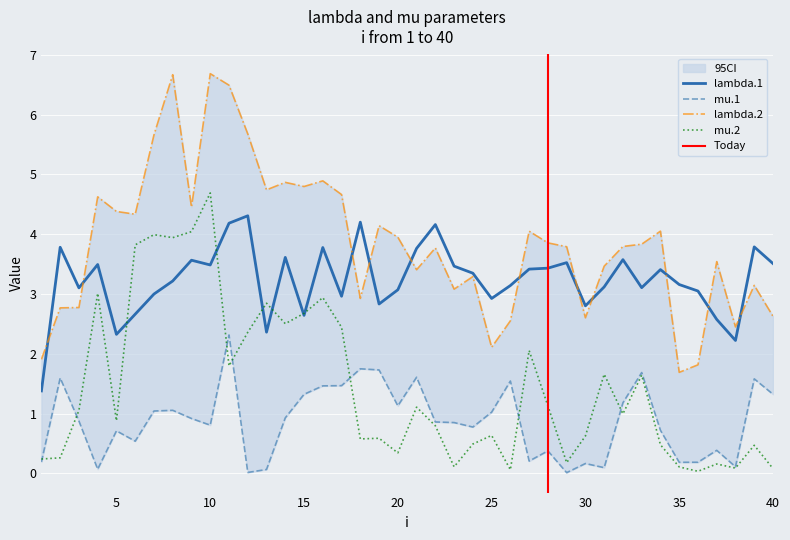

Reading left to right, transcribe all the data shown in this chart.

lambda.1: 1.4	3.8	3.1	3.5	2.3	2.7	3.0	3.2	3.6	3.5	4.2	4.3	2.4	3.6	2.6	3.8	3.0	4.2	2.8	3.1	3.8	4.2	3.5	3.3	2.9	3.1	3.4	3.4	3.5	2.8	3.1	3.6	3.1	3.4	3.2	3.0	2.6	2.2	3.8	3.5
mu.1: 0.2	1.6	0.9	0.1	0.7	0.5	1.0	1.1	0.9	0.8	2.3	0.0	0.1	0.9	1.3	1.5	1.5	1.7	1.7	1.1	1.6	0.9	0.8	0.8	1.0	1.5	0.2	0.4	0.0	0.2	0.1	1.2	1.7	0.7	0.2	0.2	0.4	0.1	1.6	1.3
lambda.2: 1.9	2.8	2.8	4.6	4.4	4.3	5.7	6.7	4.5	6.7	6.5	5.7	4.7	4.9	4.8	4.9	4.7	2.9	4.1	4.0	3.4	3.8	3.1	3.3	2.1	2.6	4.1	3.9	3.8	2.6	3.5	3.8	3.8	4.1	1.7	1.8	3.5	2.4	3.1	2.6
mu.2: 0.2	0.3	1.1	3.0	0.9	3.8	4.0	3.9	4.0	4.7	1.8	2.4	2.8	2.5	2.7	2.9	2.4	0.6	0.6	0.3	1.1	0.8	0.1	0.5	0.6	0.1	2.1	1.1	0.2	0.6	1.7	1.0	1.6	0.5	0.1	0.0	0.2	0.1	0.5	0.1